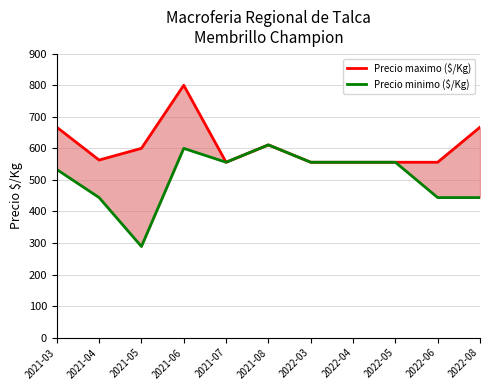

The Precio minimo ($/Kg) series shows 156 at 2021-04. True or false?

False